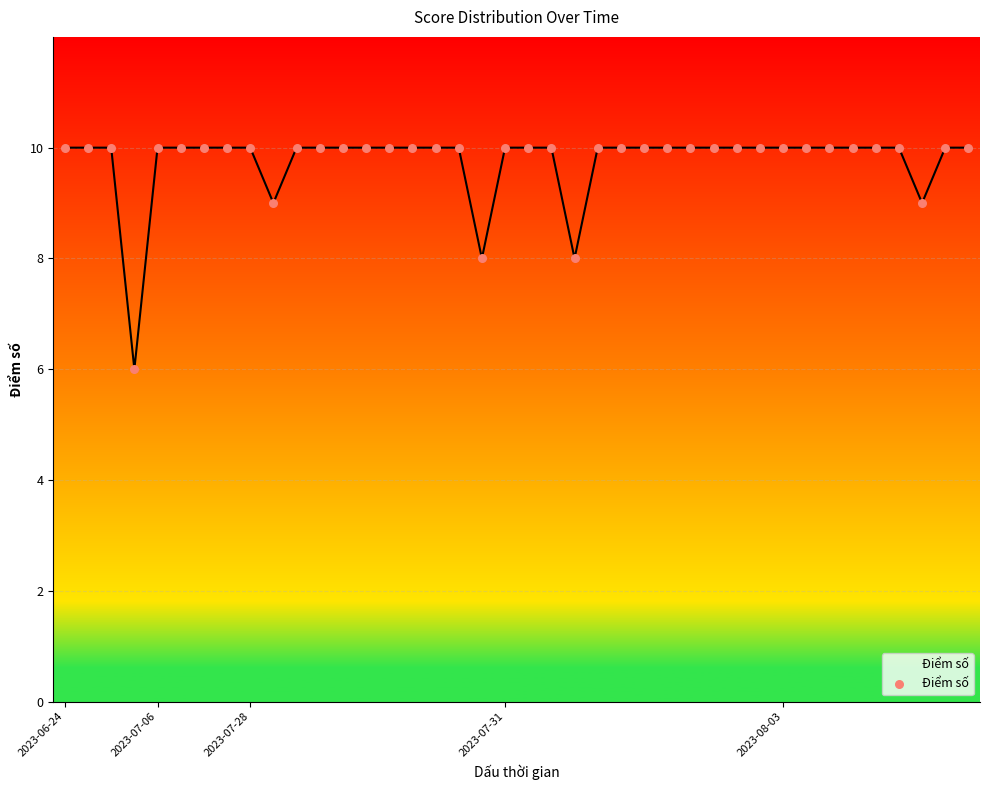

Approximately how many times larger is the value at 9 compared to 39?

0.9